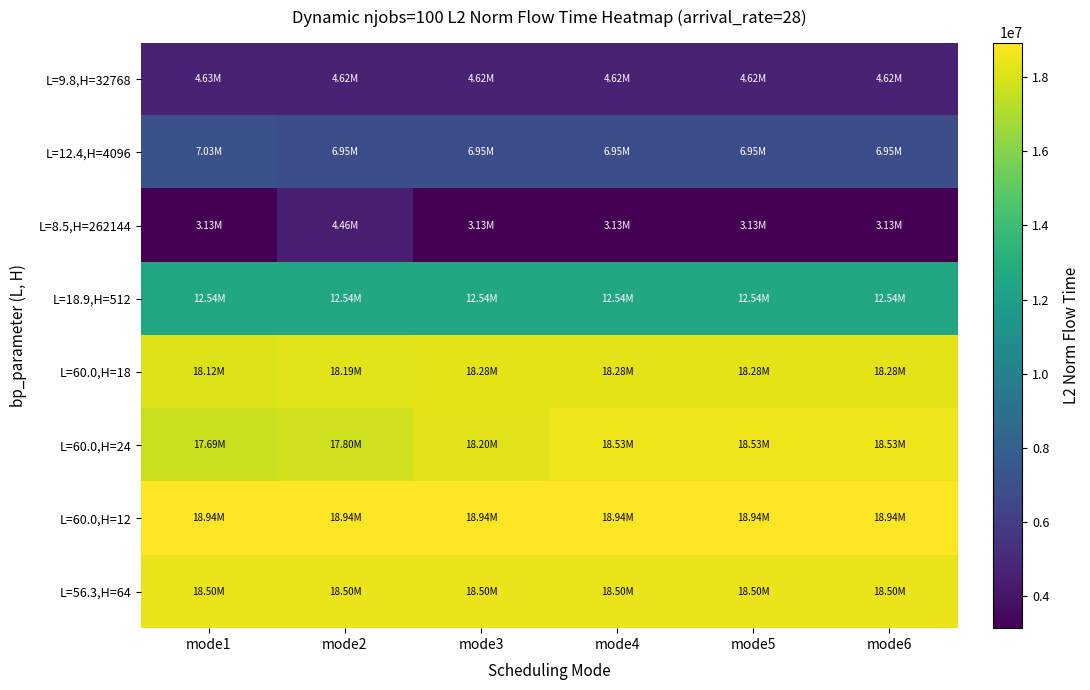

Which series has the largest range (max minus min)?

L=8.5,H=262144